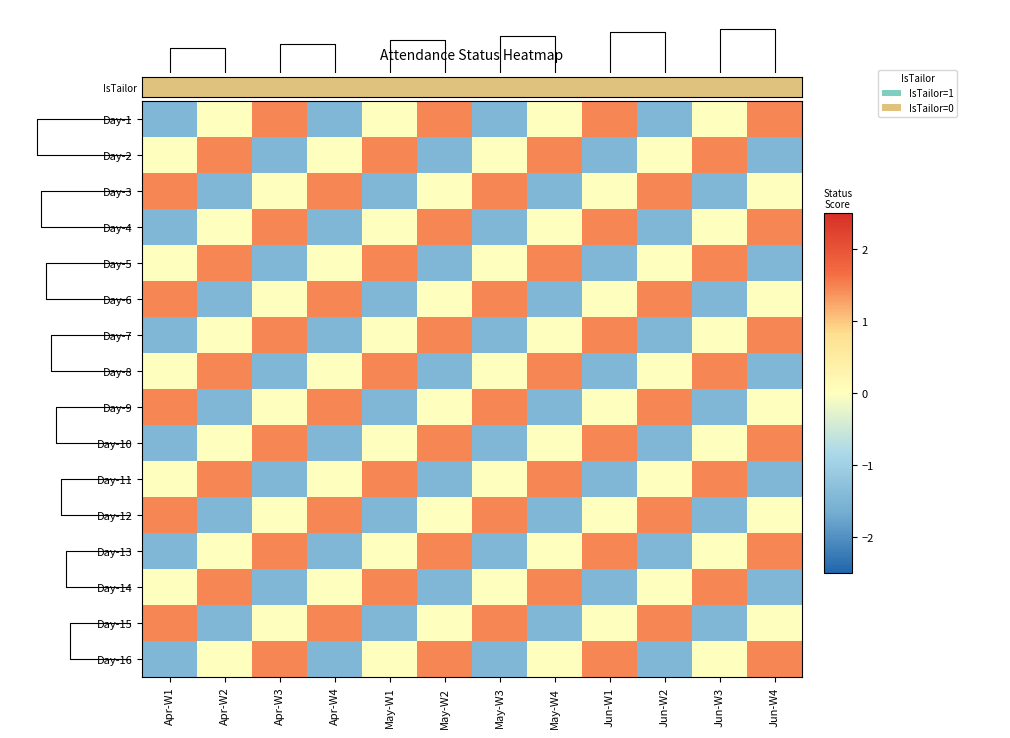

The value of IsTailor at Jun-W3 is 1.5. True or false?

False